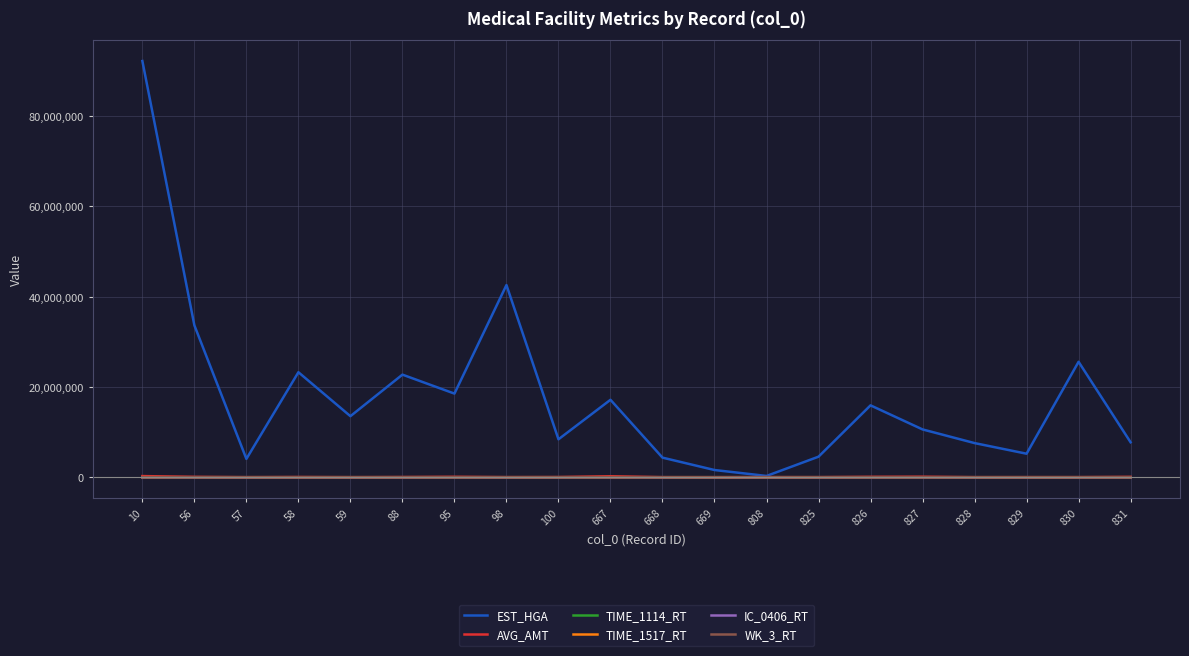

Does the chart display data point markers on the line(s)?

No